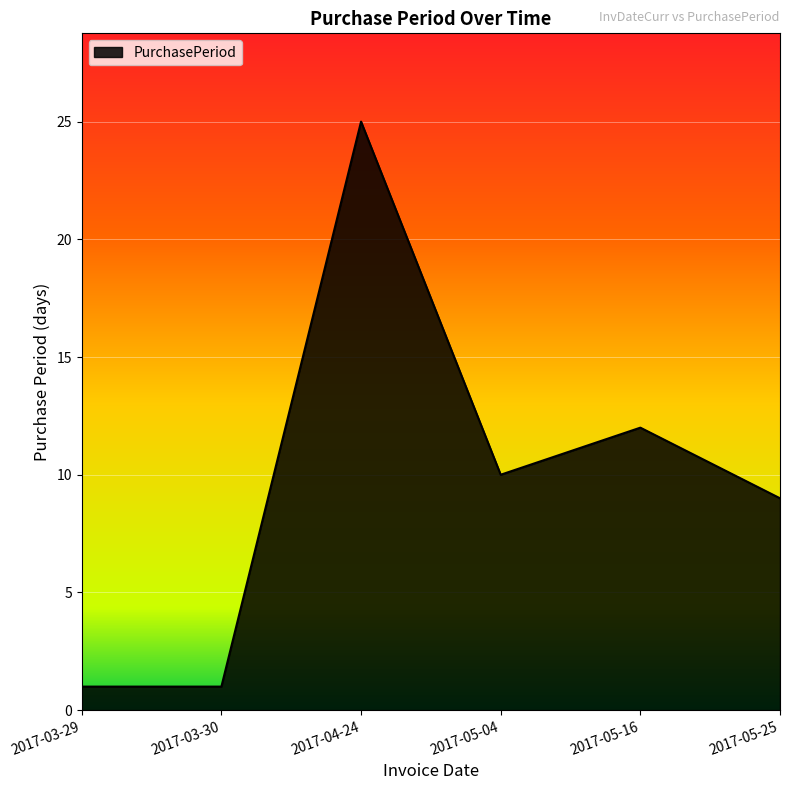

Which category has the highest value across all series?

2017-04-24